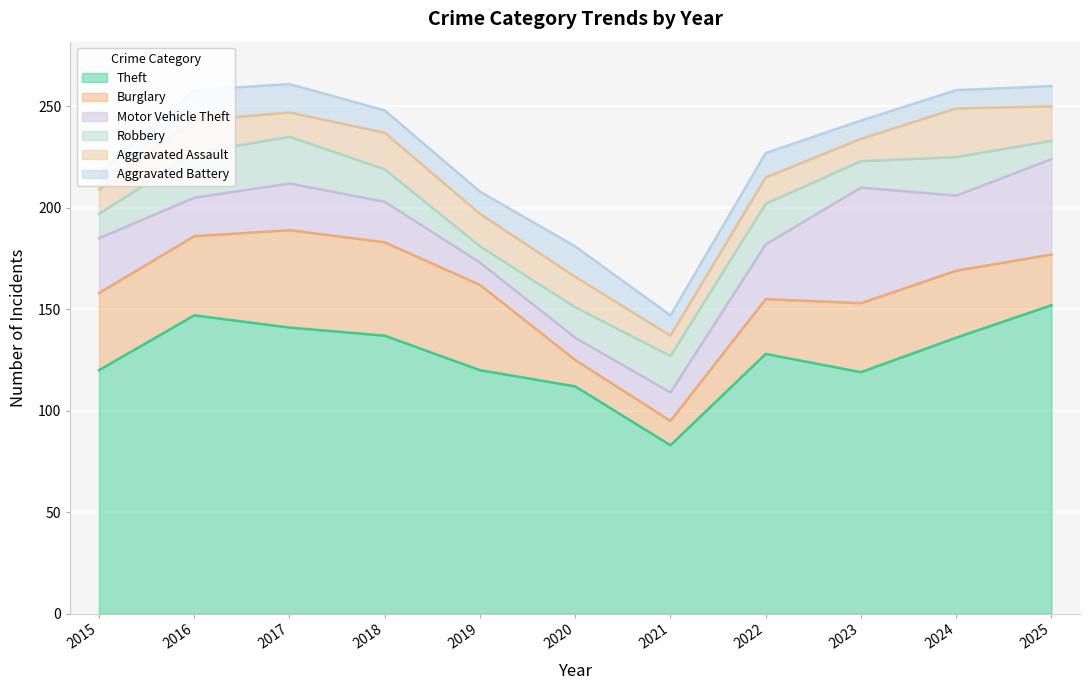

True or false: Aggravated Battery and Aggravated Assault cross at least once.

True